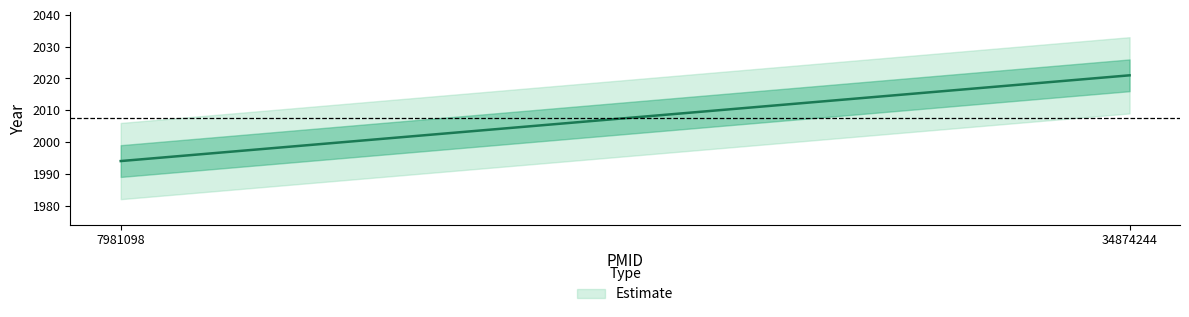

What is the average value?

2008